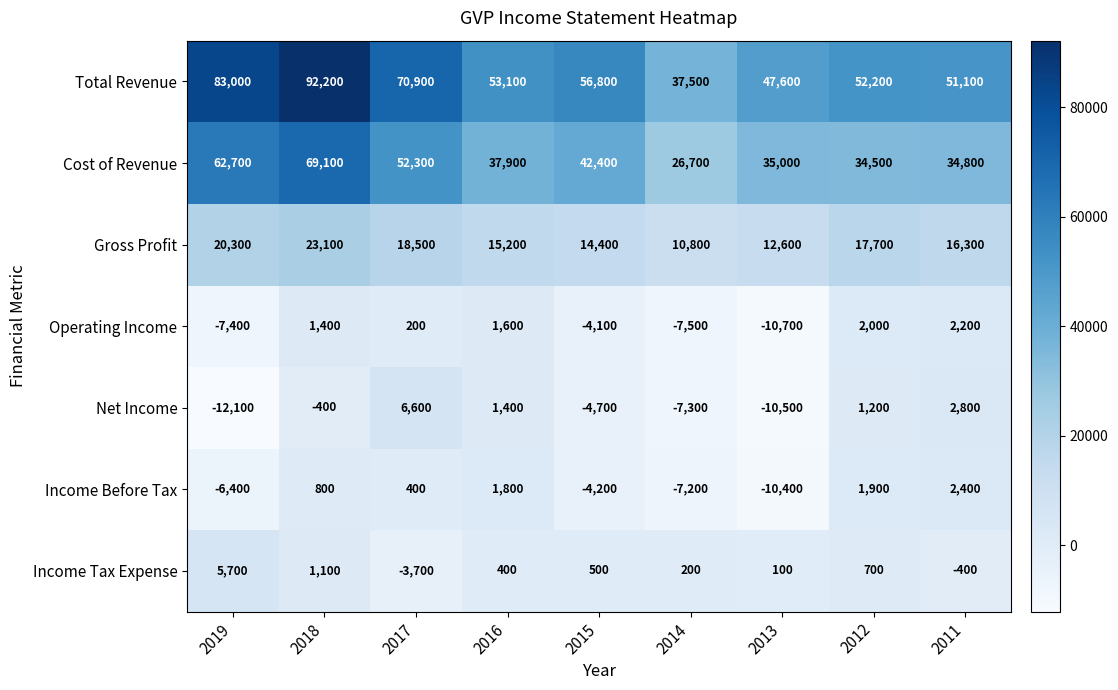

At which label is Net Income closest to -2750?

2015